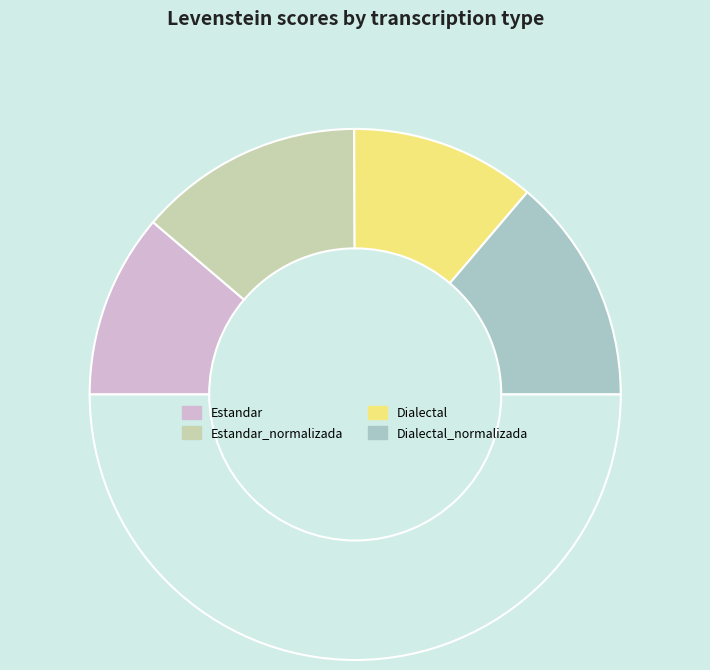

To the nearest percent, what is the difference between the largest and smallest slice percentages?

5%